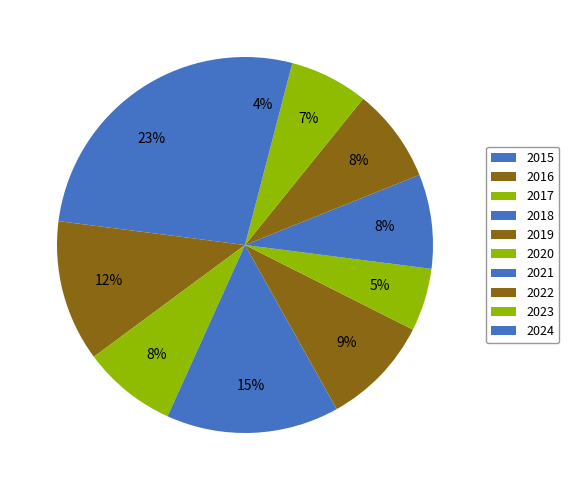

What is the change in value from 2016 to 2018?

+2